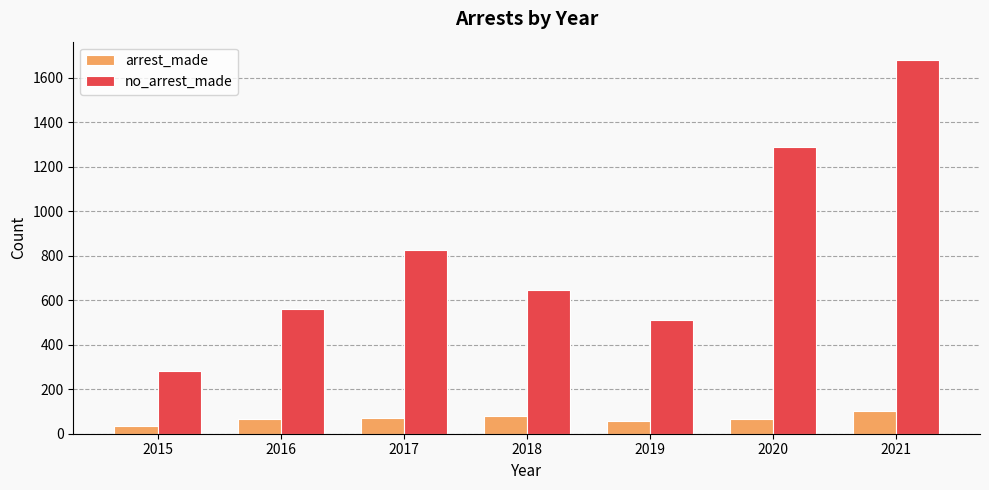

Rank the series by their maximum value, from highest to lowest.

no_arrest_made, arrest_made